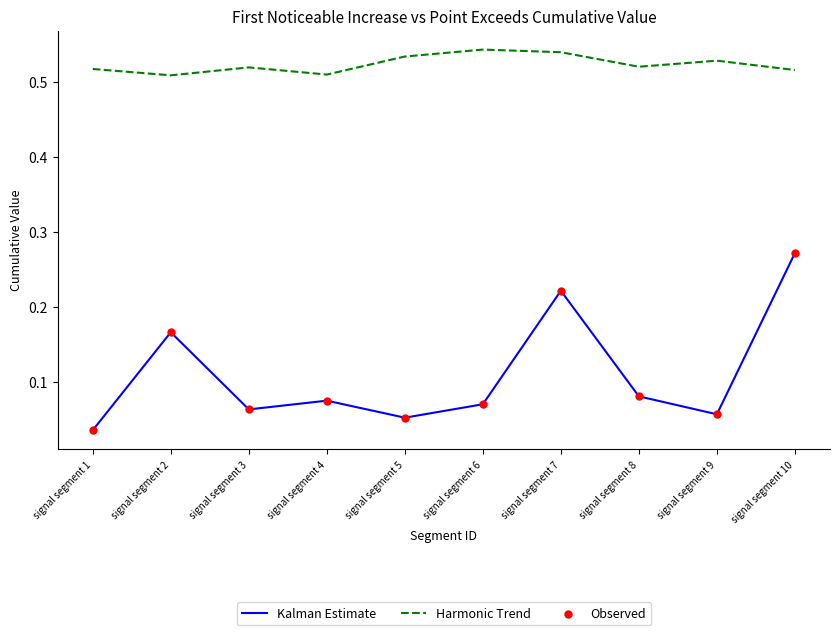

At which label is Kalman Estimate closest to 0?

signal segment 1